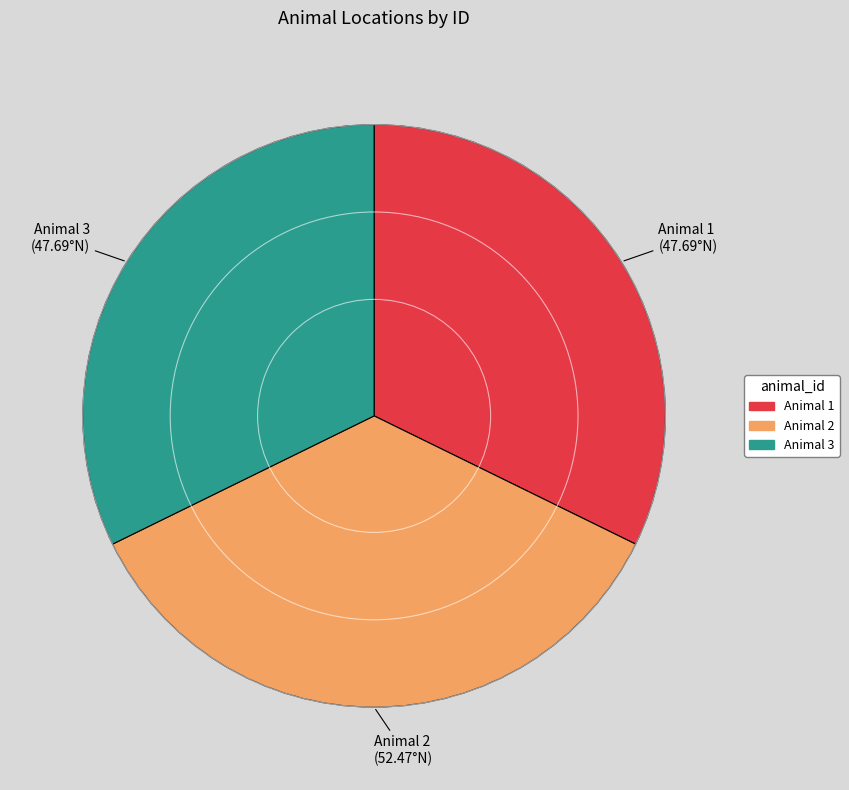

Approximately how many times larger is the value at Animal 1 compared to Animal 2?

0.9